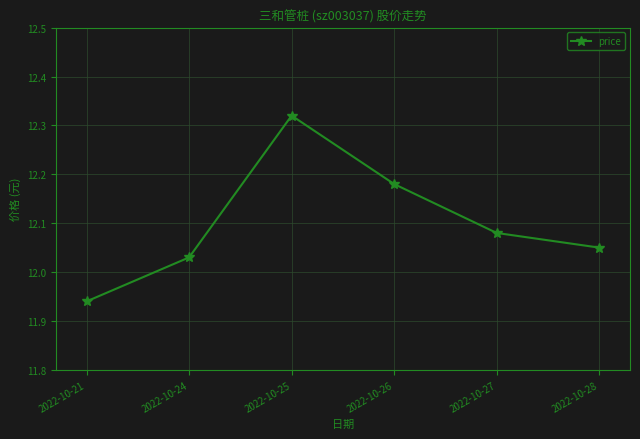

What is the sum of the values at 2022-10-21 and 2022-10-26?

24.1